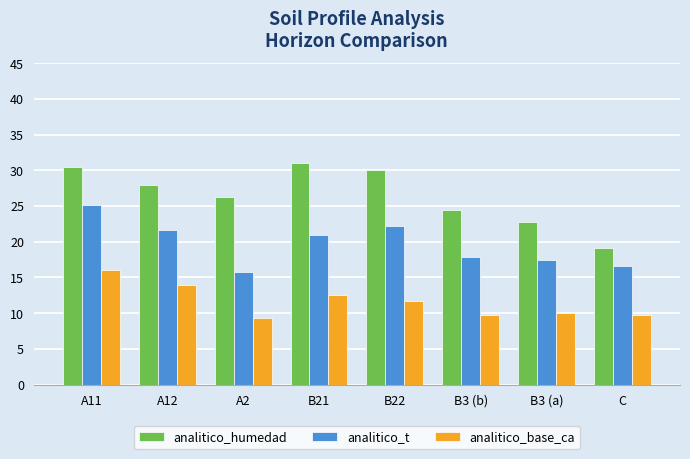

The analitico_t series shows 17.5 at B3 (a). True or false?

True